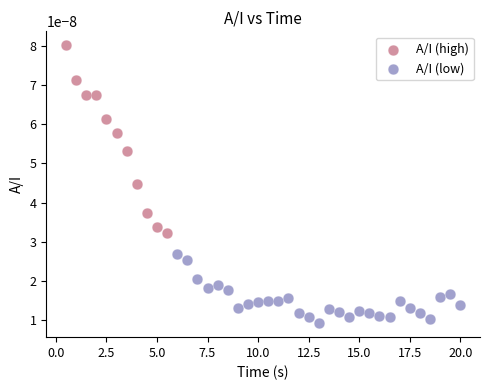

Which series has the largest Y range (max minus min)?

A/I (high)